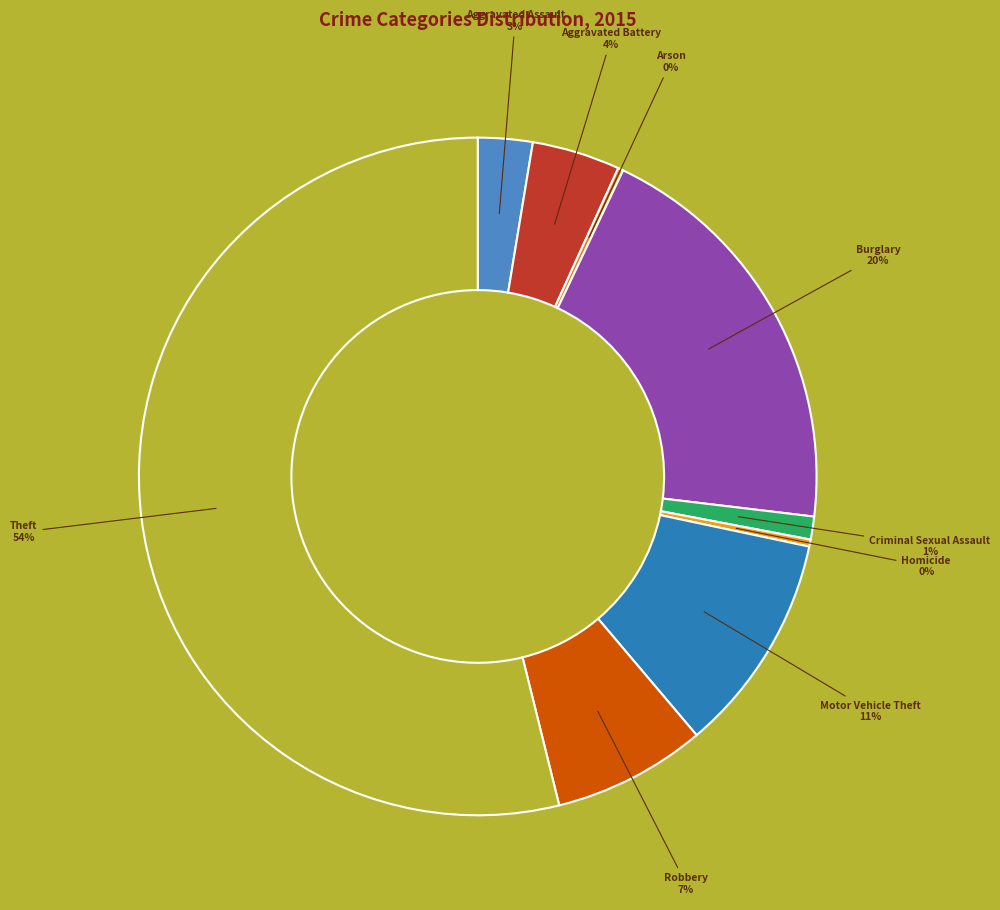

Do Robbery and Aggravated Assault together represent more than half of the pie?

No